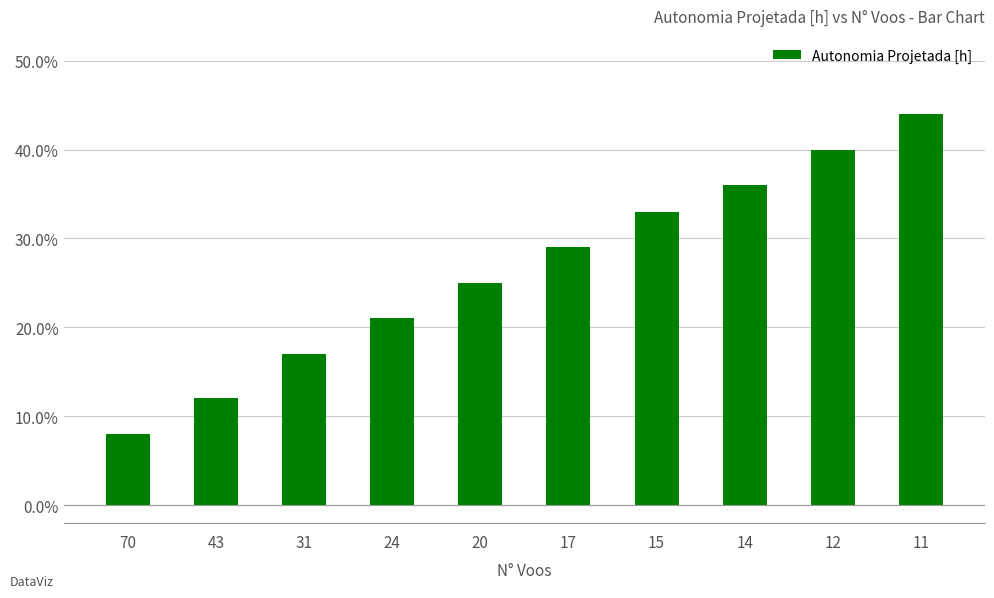

Reading left to right, list all the values displayed in this chart.

70=0.1	43=0.1	31=0.2	24=0.2	20=0.2	17=0.3	15=0.3	14=0.4	12=0.4	11=0.4